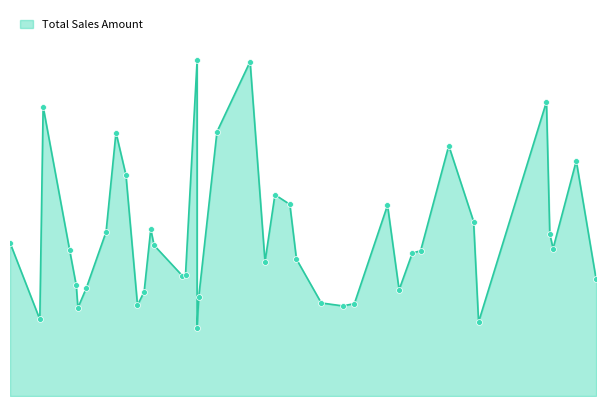

Which has a higher value, 2021-10-13 or 2021-08-11?

2021-08-11